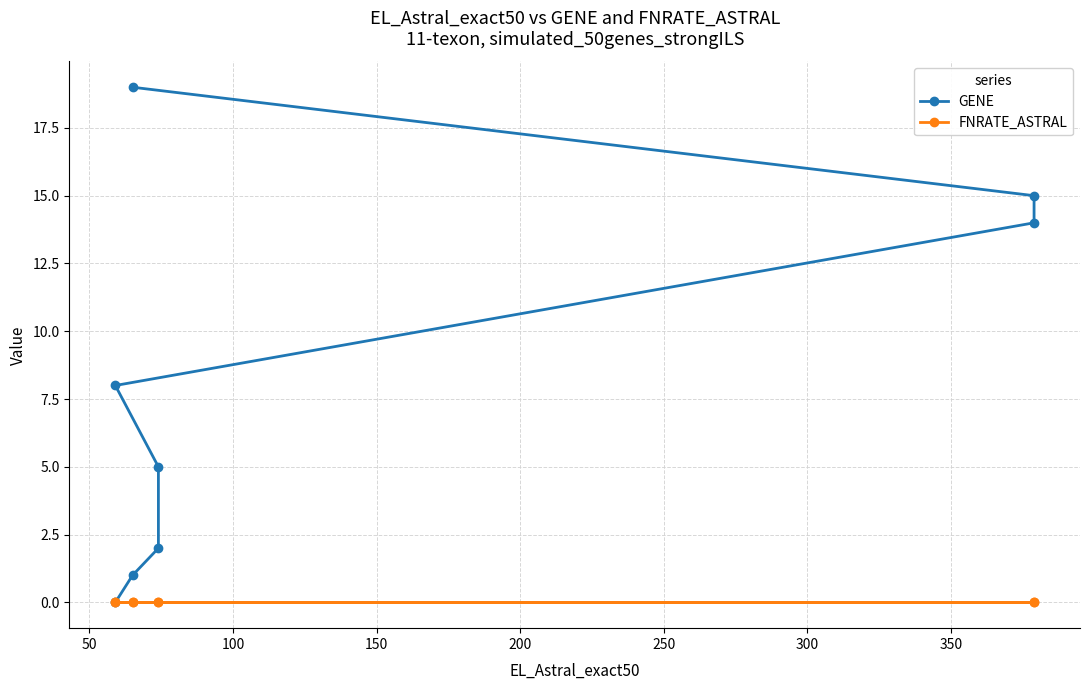

Is it true that FNRATE_ASTRAL equals 0 at 150?

True